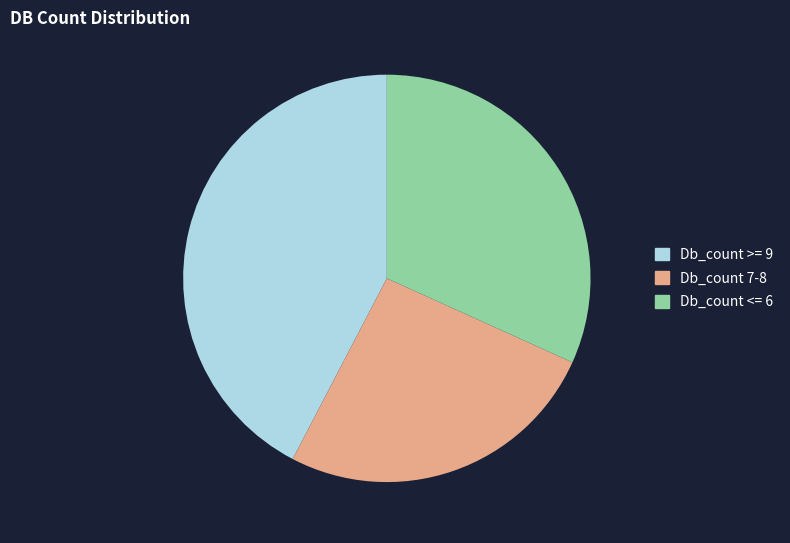

Which has a higher value, Db_count <= 6 or Db_count >= 9?

Db_count >= 9